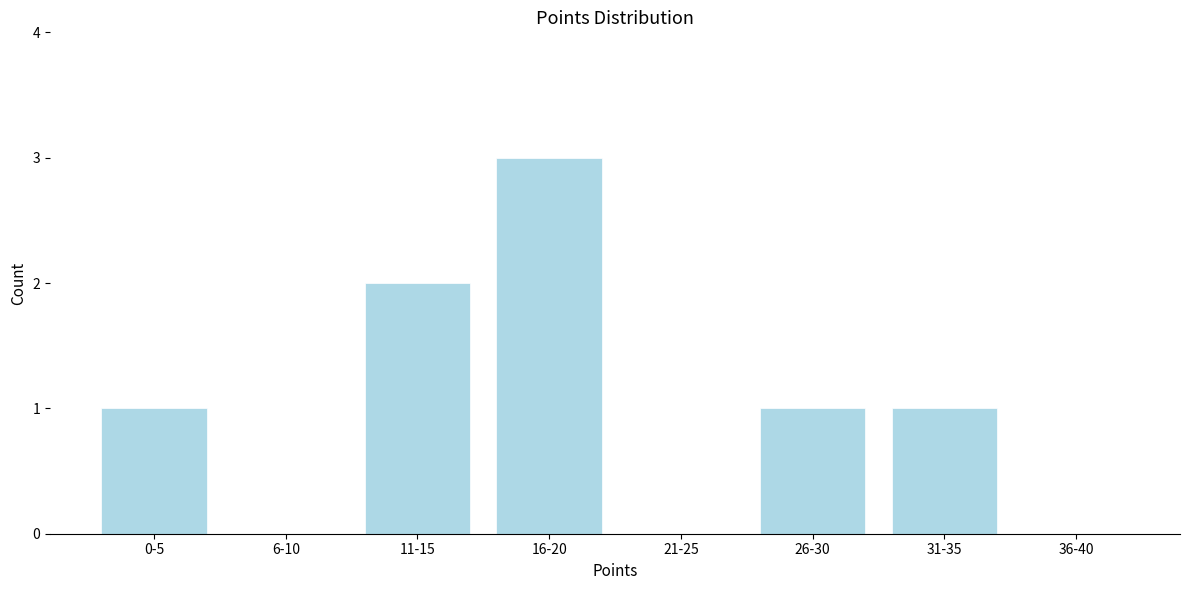

Reading right to left, transcribe all the data shown in this chart.

36-40=0	31-35=1	26-30=1	21-25=0	16-20=3	11-15=2	6-10=0	0-5=1